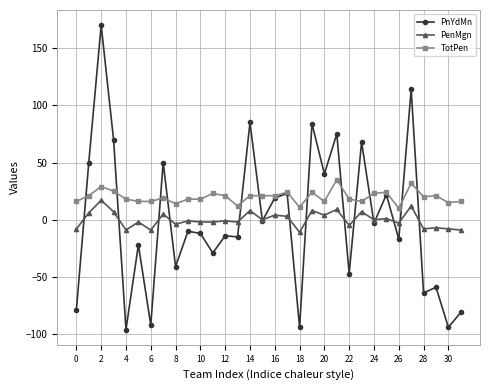

Is this an area chart (filled region under the line)?

No